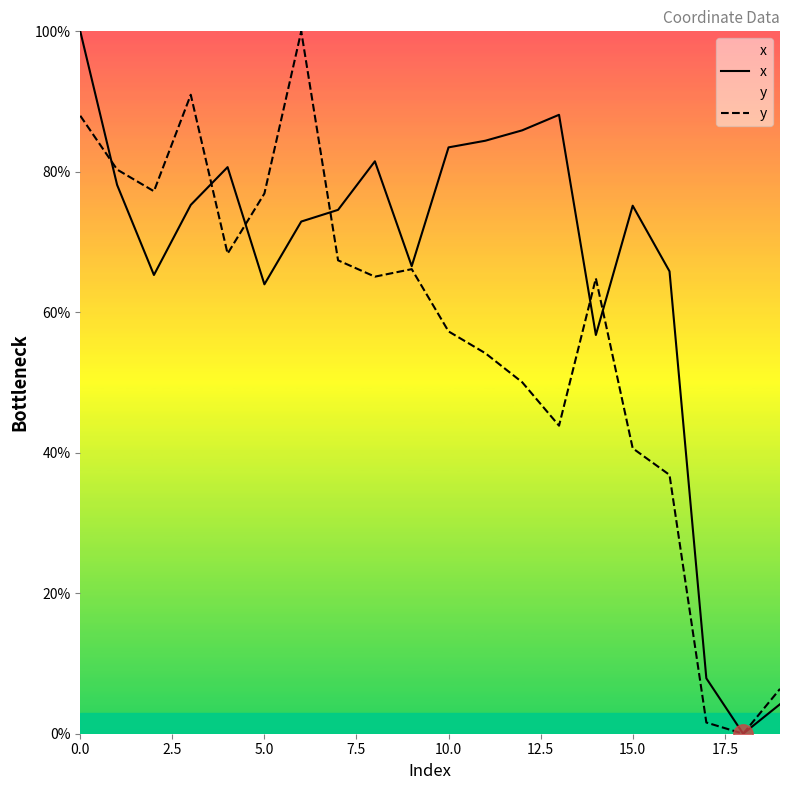

What value does the y series have at 12?

50.0